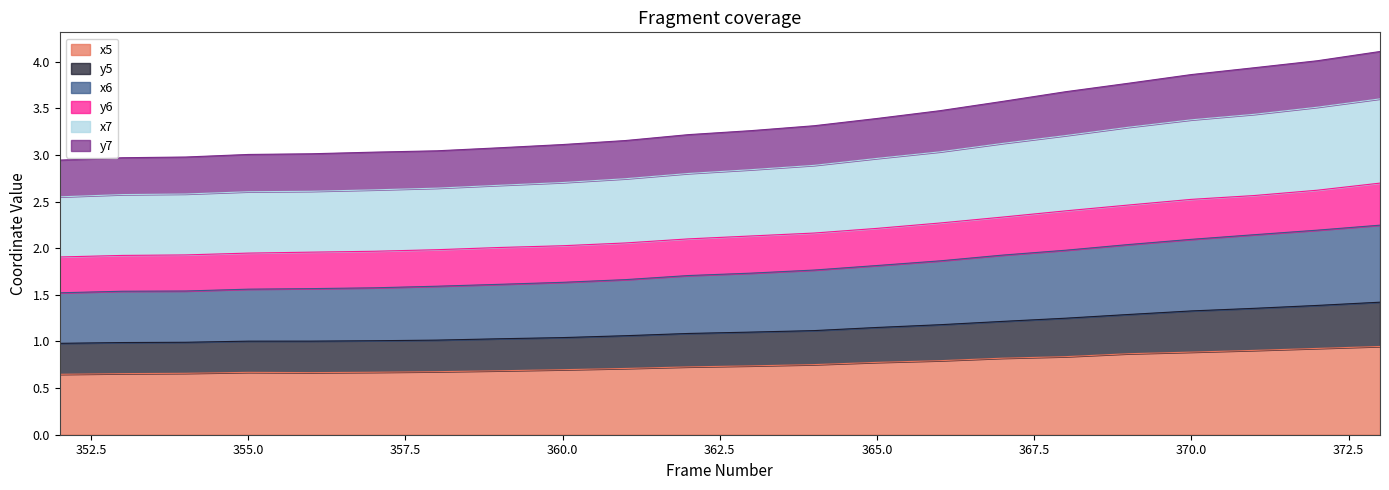

How many lines are shown in the chart?

6